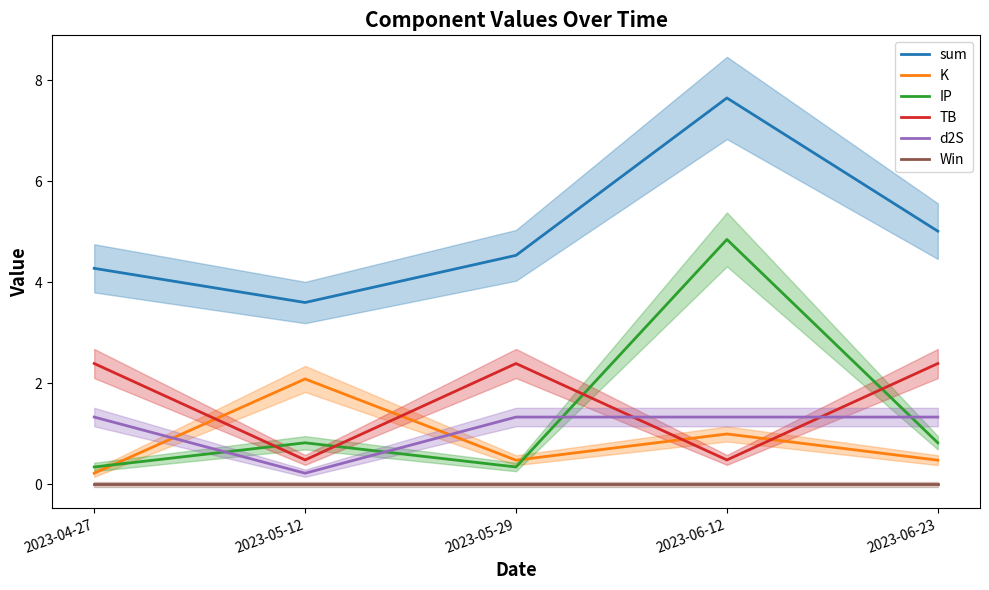

At which category does the chart reach its peak across all series?

2023-06-12